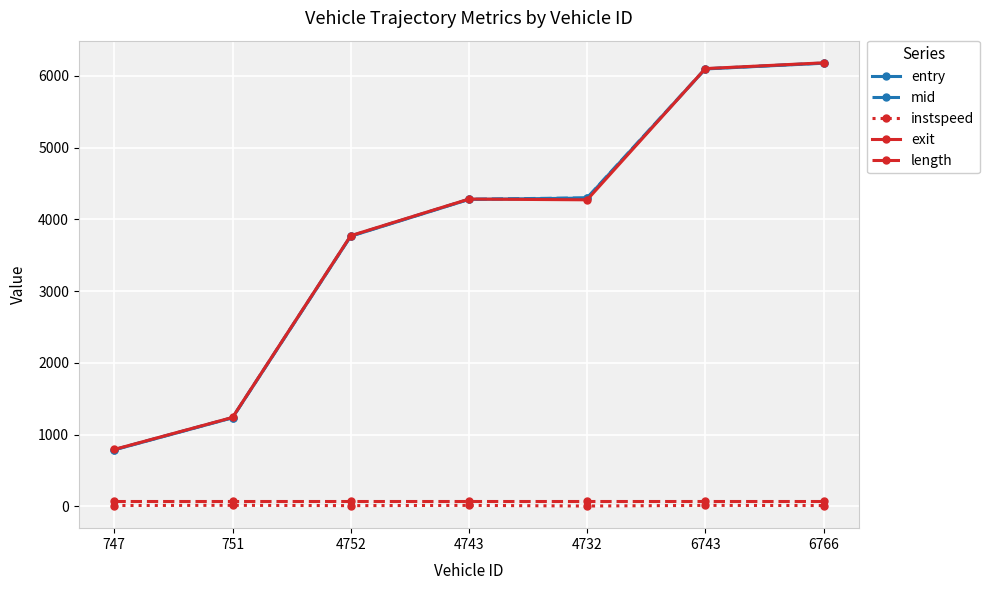

Is it true that instspeed equals 13.7 at 4743?

True